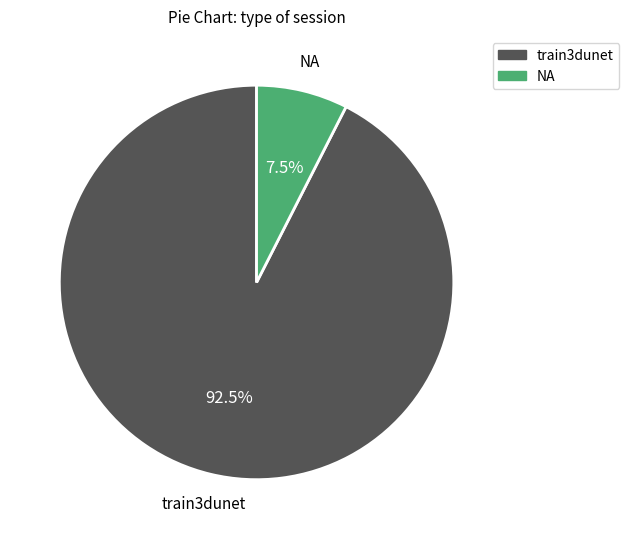

Rank the categories by value from lowest to highest.

NA, train3dunet